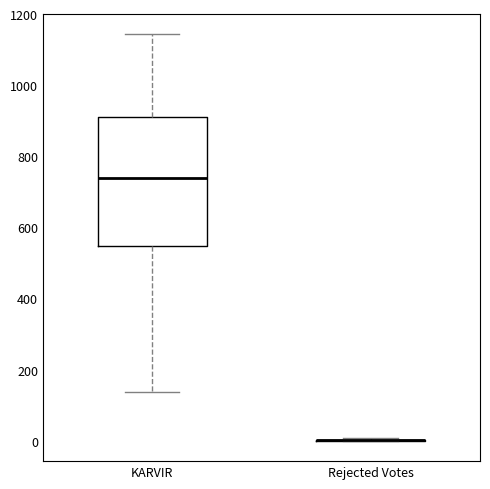

Reading left to right, read every box against the y-axis: the position of its median line, the range the box covers, and the ends of its whiskers. The values are not printed on the chart, so give them approximately, as read against the axis.

KARVIR: median 740, box 540 to 920, whiskers 140 to 1140
Rejected Votes: box collapsed to a line at 0, whiskers 0 to 0